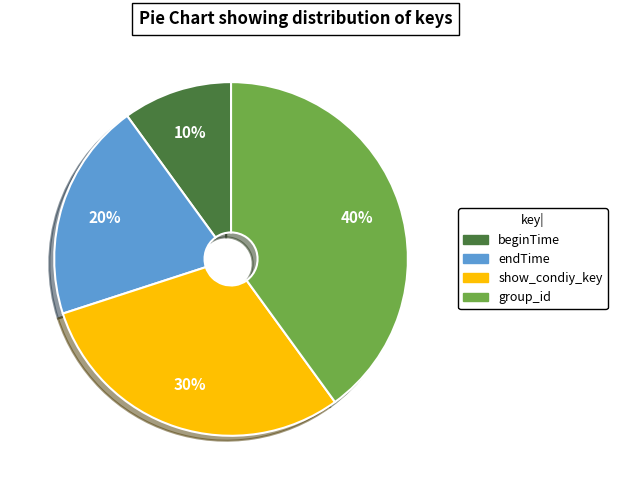

How many slices are in this pie chart?

4